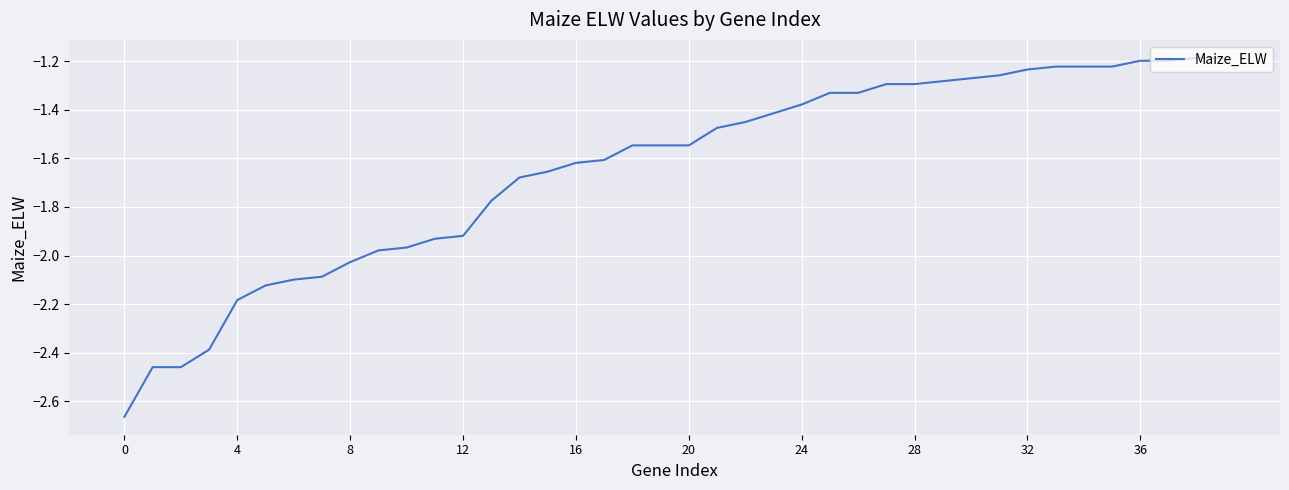

What is the difference between the maximum and minimum values?

1.5